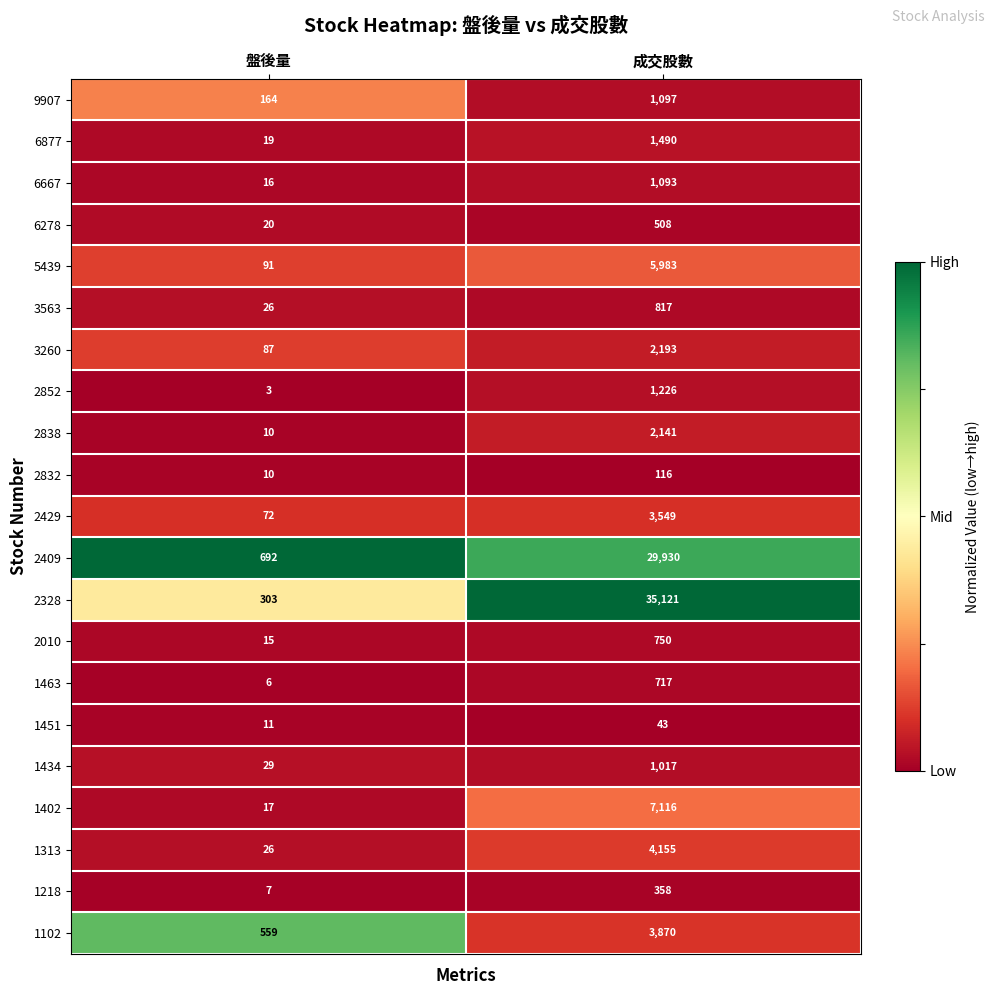

What is the average value of the 2832 series?

63